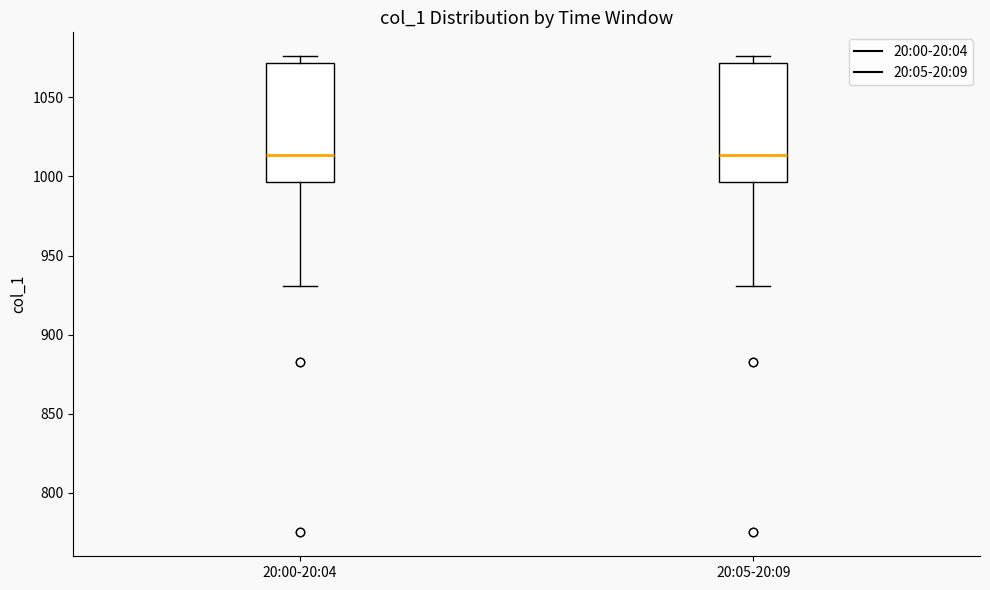

Reading left to right, transcribe this box plot: for each box, give where its median line is, the range the box spans, and where its two whiskers end, as read against the y-axis. The values are not printed on the chart, so give them approximately, as read against the axis.

20:00-20:04: median 1015, box 995 to 1070, whiskers 930 to 1075
20:05-20:09: median 1015, box 995 to 1070, whiskers 930 to 1075